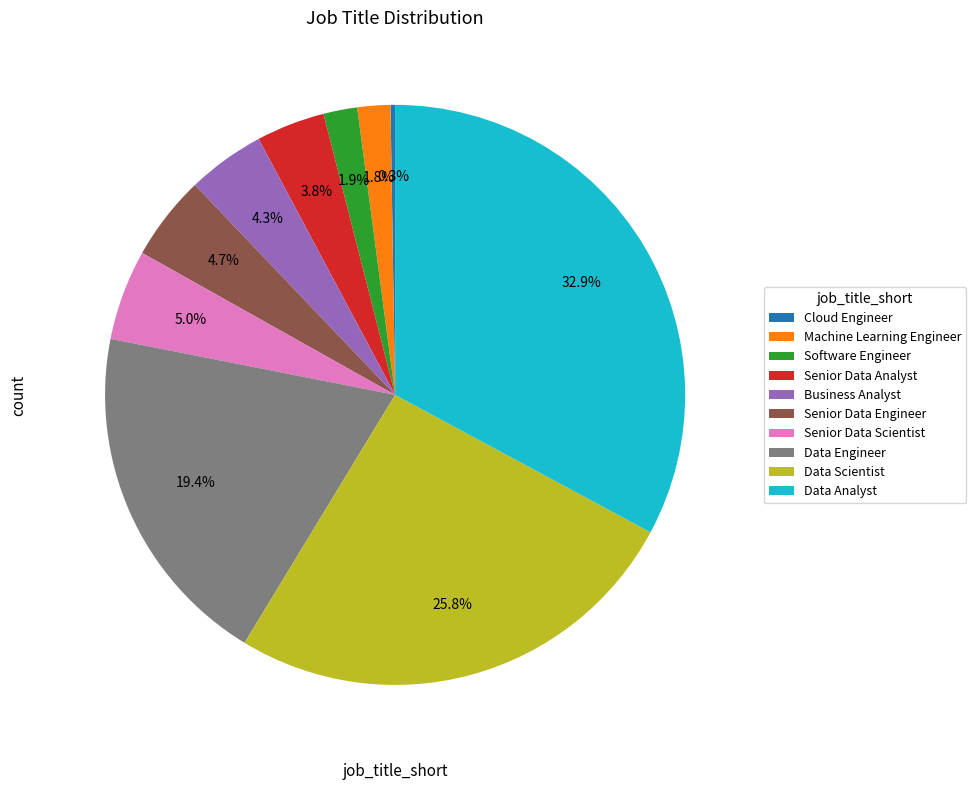

What percentage is NOT represented by Senior Data Engineer?

95.3%